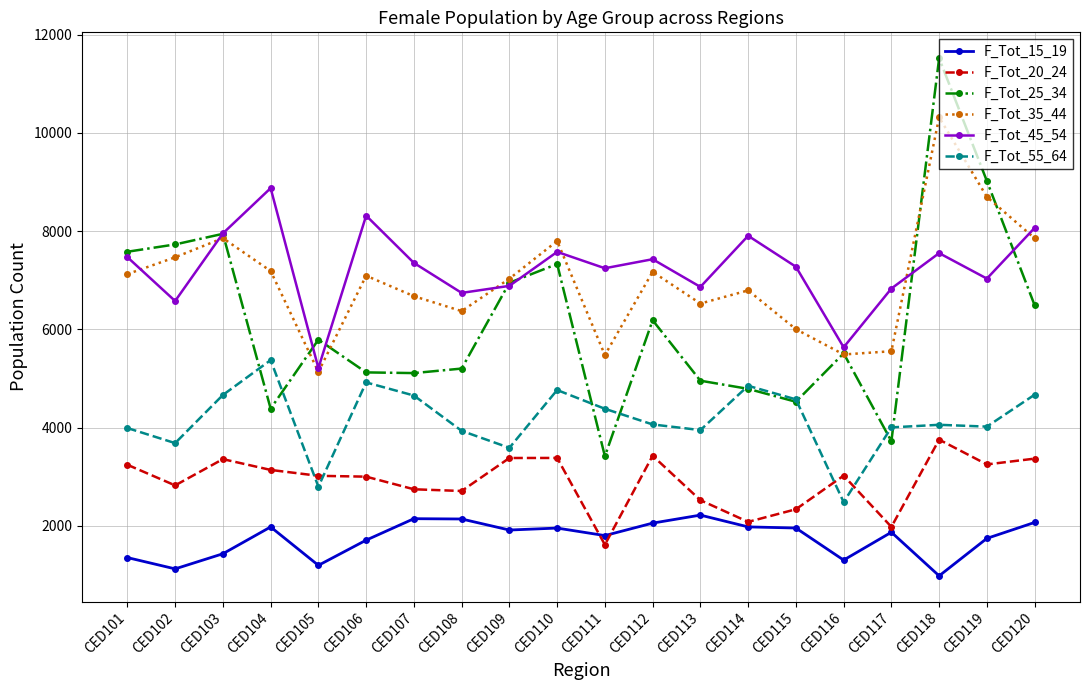

At which category is the sum across all series the highest?

CED118